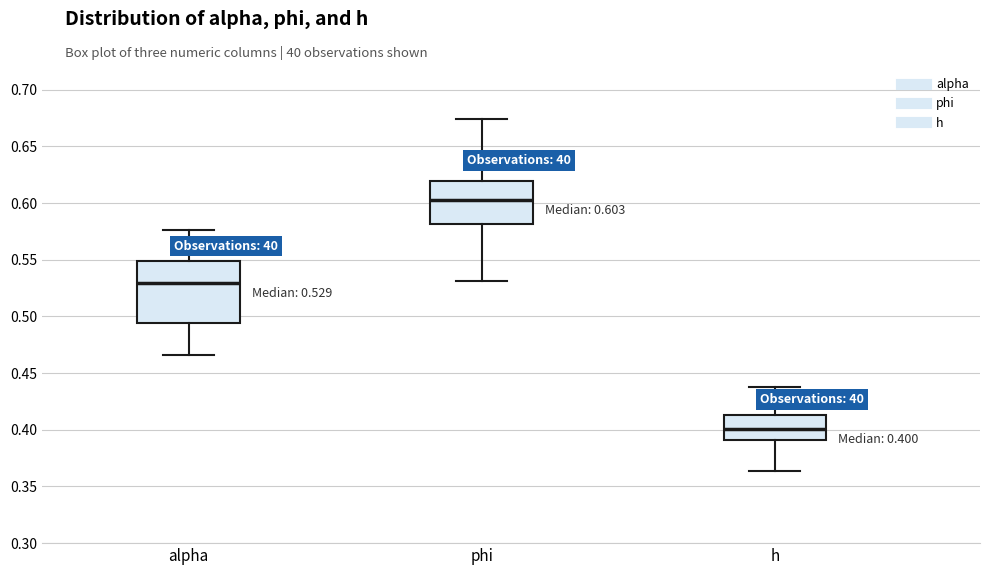

Comparing the boxes themselves (not the whiskers), which one is the tallest?

alpha